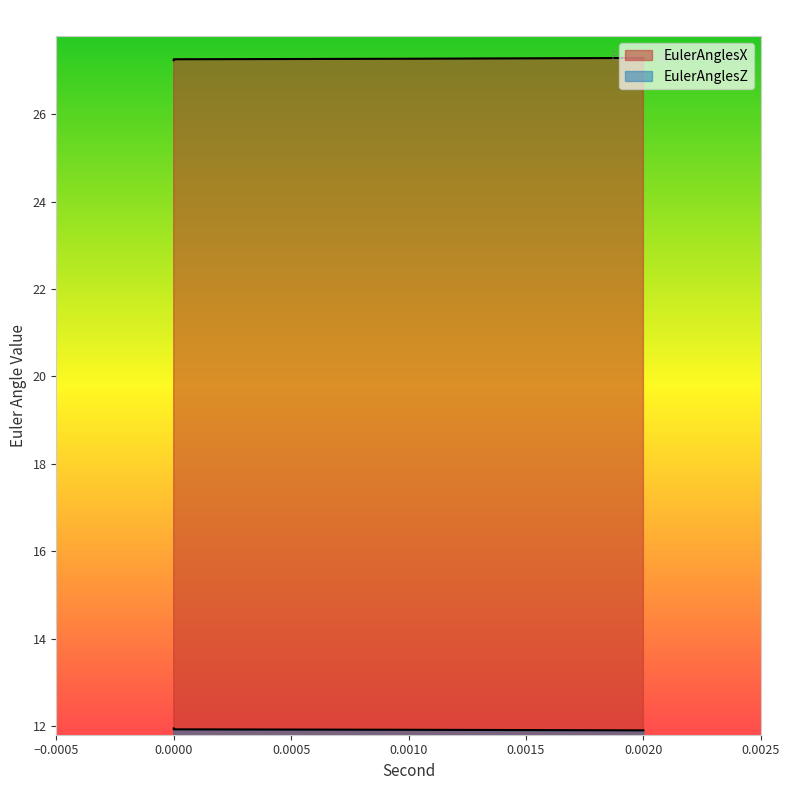

The EulerAnglesZ series shows 11.9 at 0.0. True or false?

True